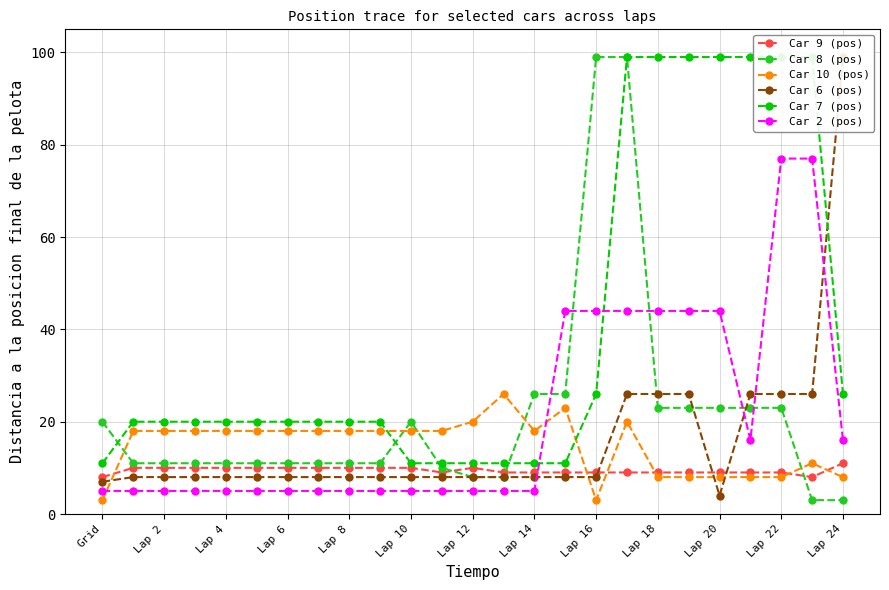

The Car 9 (pos) series shows 6 at Lap 8. True or false?

False